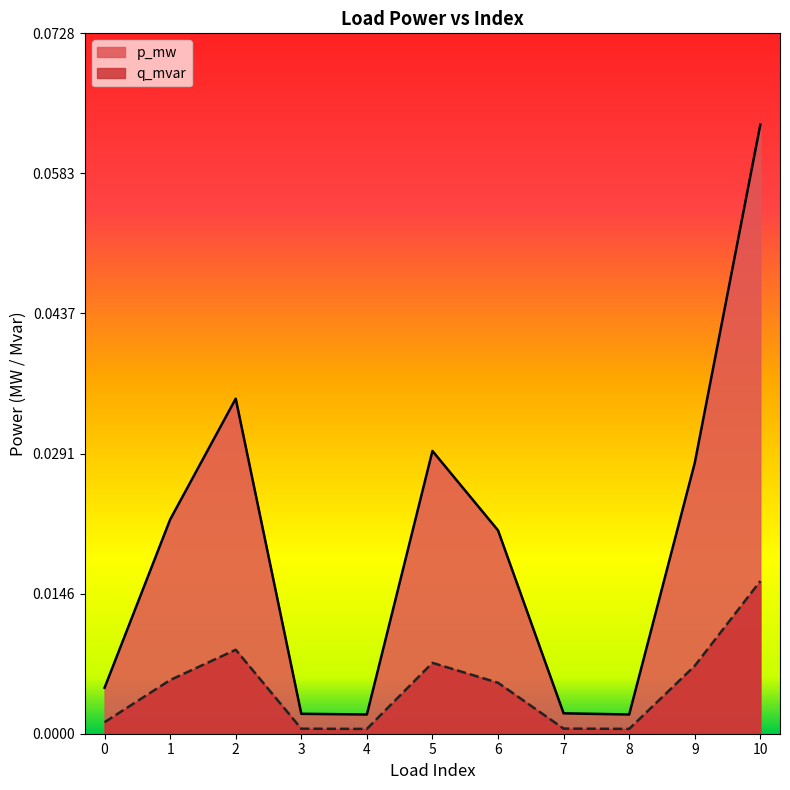

List the labels in order of p_mw value, smallest first.

4, 8, 3, 7, 0, 6, 1, 9, 5, 2, 10